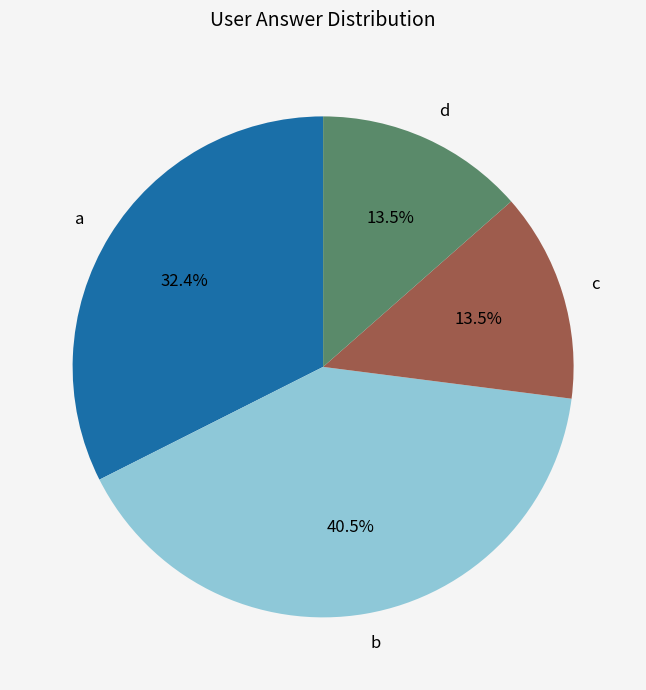

Is there a majority slice in this chart?

No